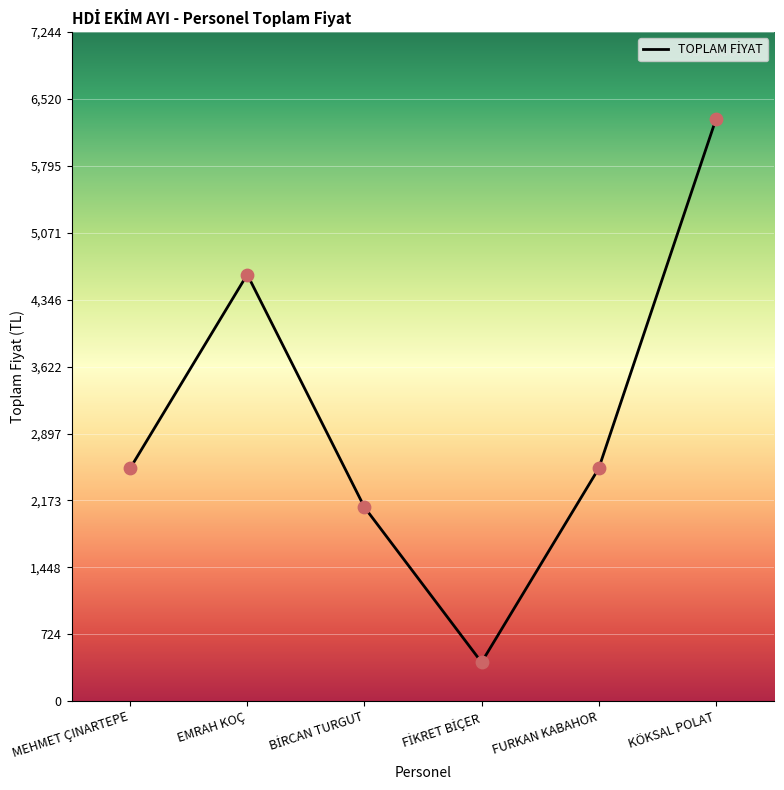

Between FİKRET BİÇER and BİRCAN TURGUT, which is larger?

BİRCAN TURGUT